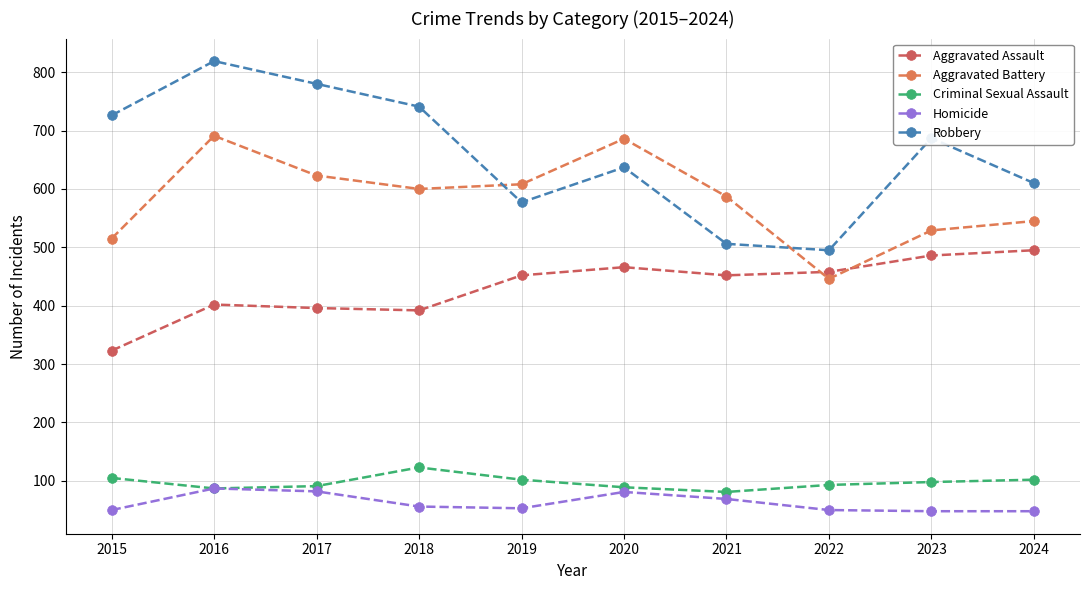

How many series are shown in this chart?

5